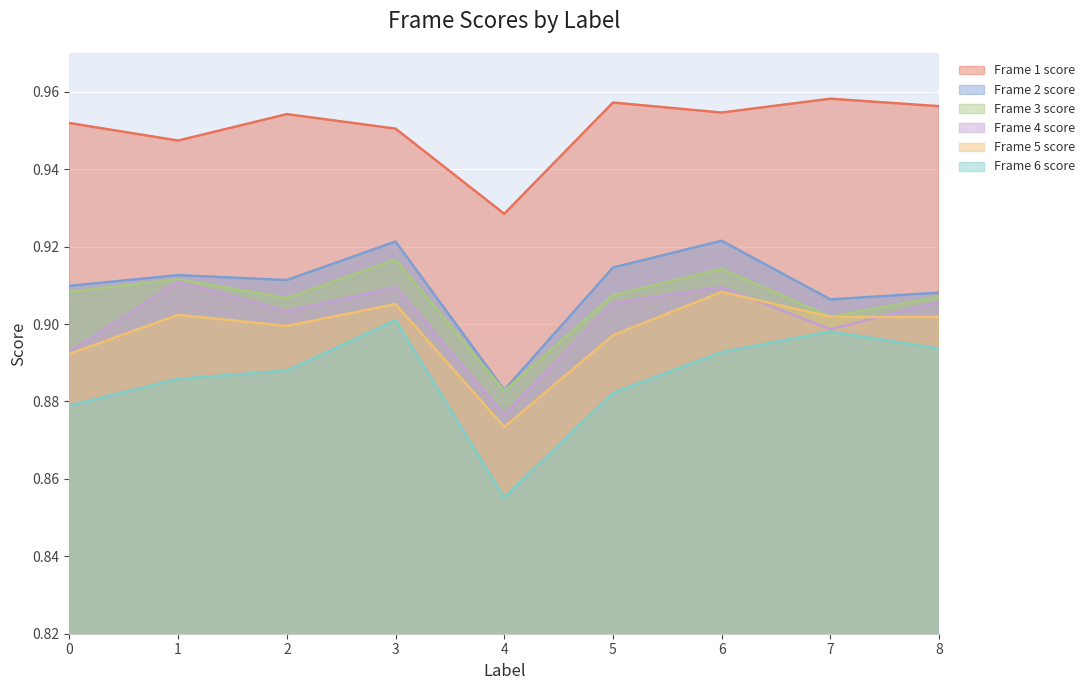

What is the difference between the highest and lowest values at 2?

0.1